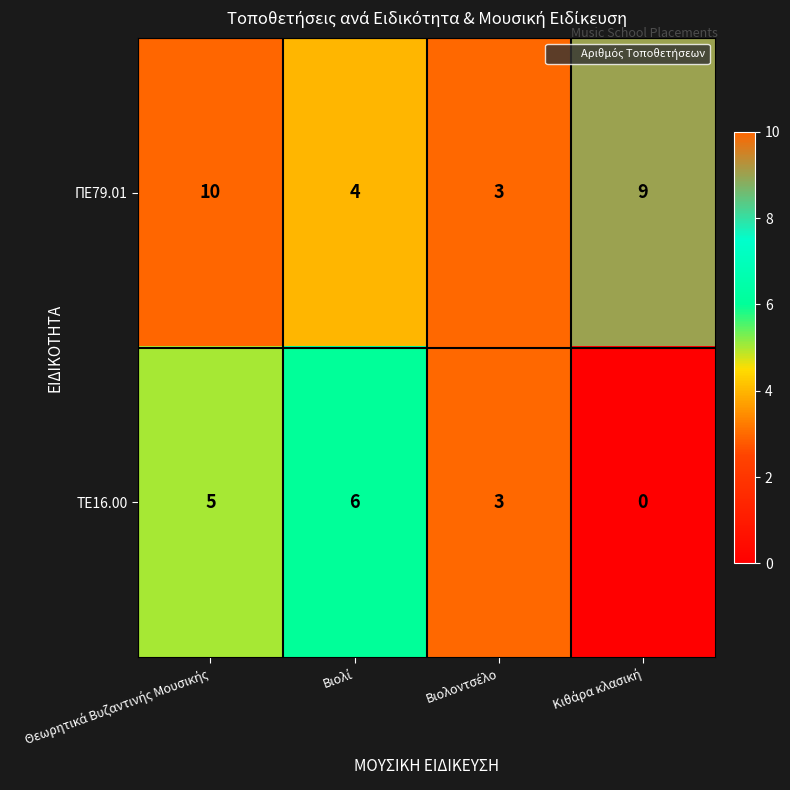

Count the ΤΕ16.00 values in the range 3 to 6.

3